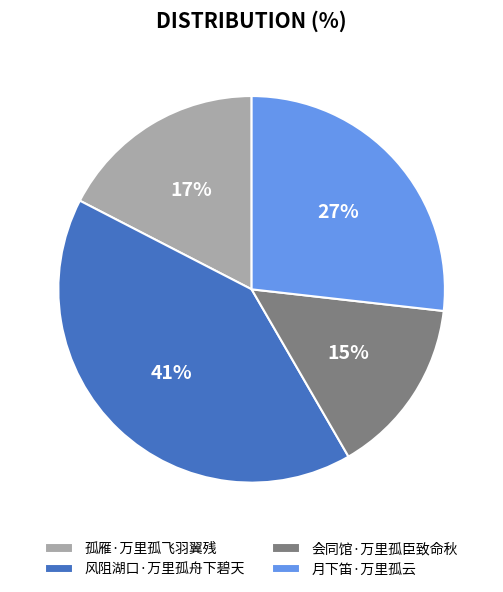

Rank the categories by value from highest to lowest.

风阻湖口·万里孤舟下碧天, 月下笛·万里孤云, 孤雁·万里孤飞羽翼残, 会同馆·万里孤臣致命秋